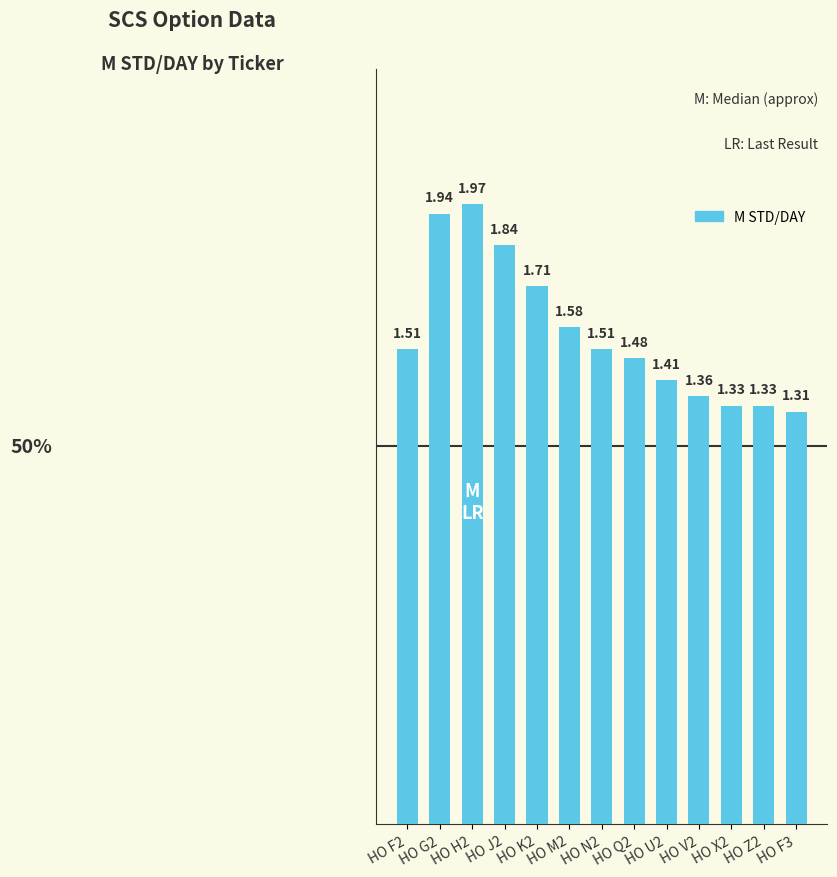

True or false: the data shows 0.7 at HO N2.

False